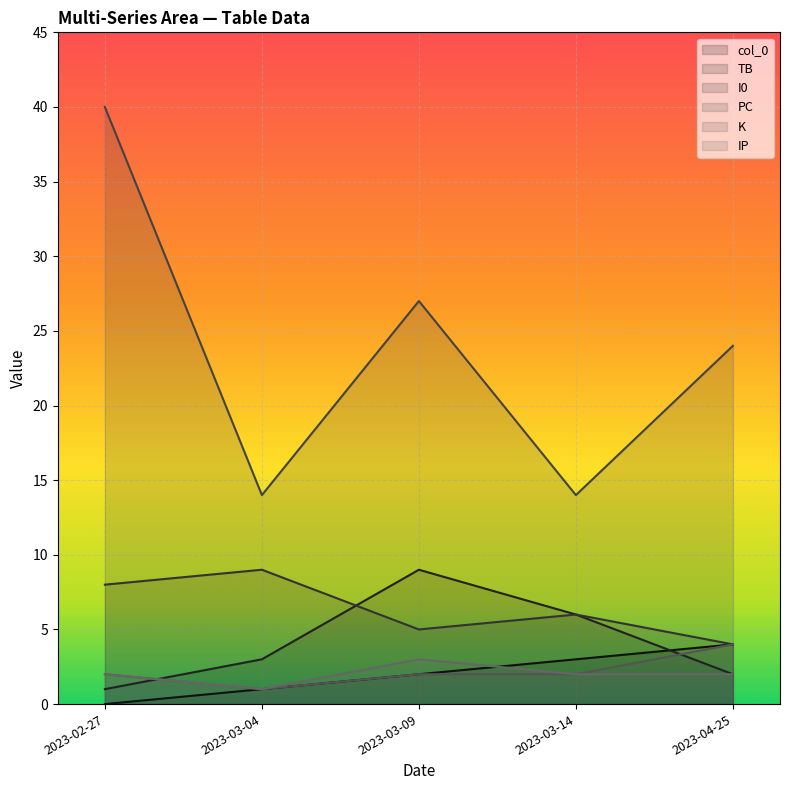

True or false: PC has more than 2 interior local peaks.

False